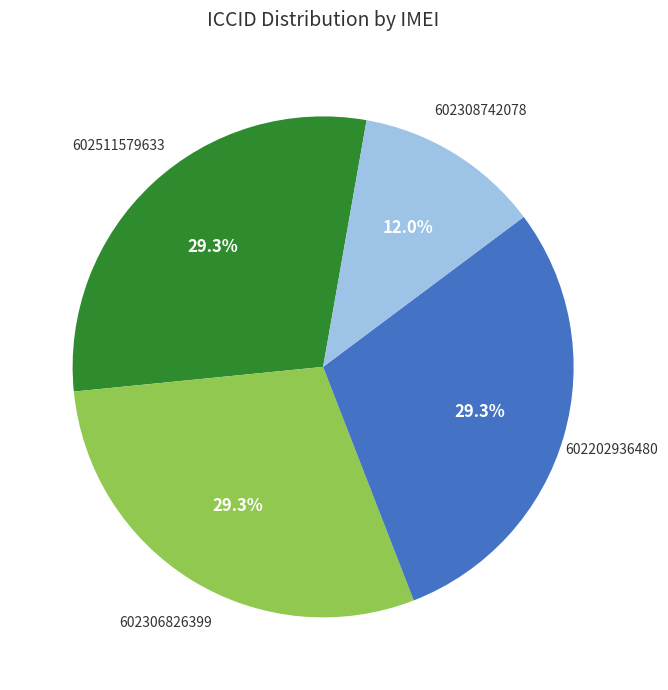

Is there a majority slice in this chart?

No